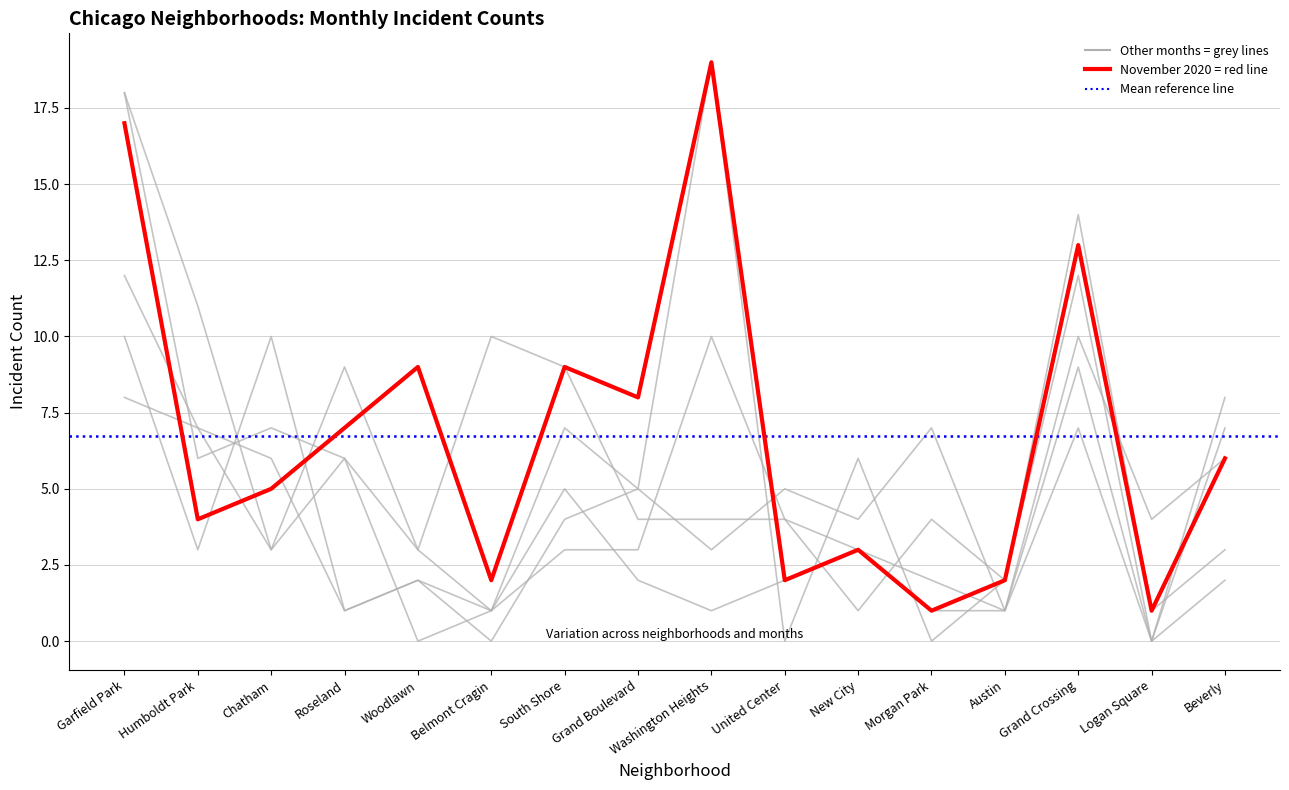

Reading left to right, what are all the values shown in this chart?

January 2021: Garfield Park=12	Humboldt Park=7	Chatham=3	Roseland=9	Woodlawn=3	Belmont Cragin=10	South Shore=9	Grand Boulevard=4	Washington Heights=4	United Center=4	New City=3	Morgan Park=1	Austin=1	Grand Crossing=10	Logan Square=4	Beverly=6
November 2021: Garfield Park=8	Humboldt Park=7	Chatham=6	Roseland=1	Woodlawn=2	Belmont Cragin=0	South Shore=4	Grand Boulevard=5	Washington Heights=3	United Center=5	New City=4	Morgan Park=7	Austin=1	Grand Crossing=7	Logan Square=0	Beverly=2
August 2020: Garfield Park=10	Humboldt Park=3	Chatham=10	Roseland=1	Woodlawn=2	Belmont Cragin=1	South Shore=5	Grand Boulevard=2	Washington Heights=1	United Center=2	New City=3	Morgan Park=2	Austin=1	Grand Crossing=9	Logan Square=0	Beverly=8
November 2020: Garfield Park=17	Humboldt Park=4	Chatham=5	Roseland=7	Woodlawn=9	Belmont Cragin=2	South Shore=9	Grand Boulevard=8	Washington Heights=19	United Center=2	New City=3	Morgan Park=1	Austin=2	Grand Crossing=13	Logan Square=1	Beverly=6
September 2021: Garfield Park=18	Humboldt Park=6	Chatham=7	Roseland=6	Woodlawn=3	Belmont Cragin=1	South Shore=3	Grand Boulevard=3	Washington Heights=10	United Center=4	New City=1	Morgan Park=4	Austin=2	Grand Crossing=12	Logan Square=0	Beverly=7
October 2021: Garfield Park=18	Humboldt Park=11	Chatham=3	Roseland=6	Woodlawn=0	Belmont Cragin=1	South Shore=7	Grand Boulevard=5	Washington Heights=19	United Center=0	New City=6	Morgan Park=0	Austin=2	Grand Crossing=14	Logan Square=1	Beverly=3